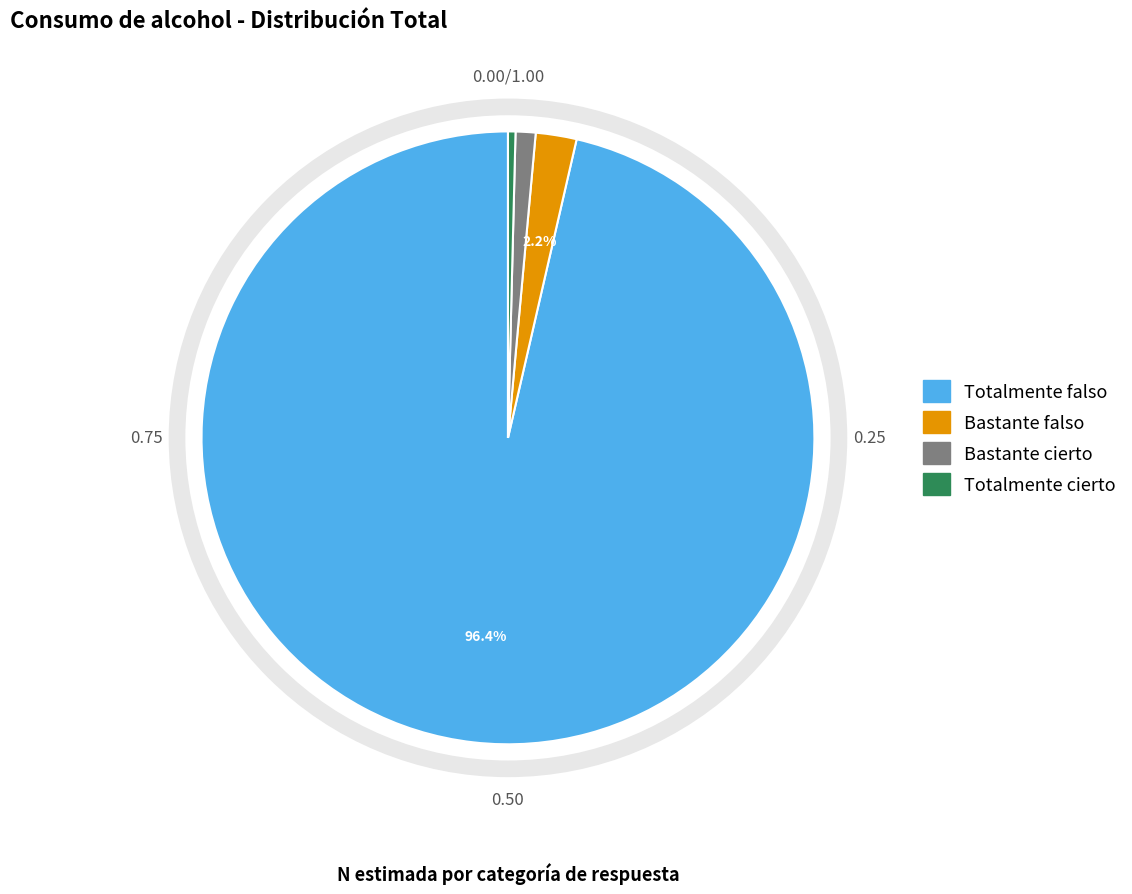

Is Totalmente falso the majority of the pie?

Yes